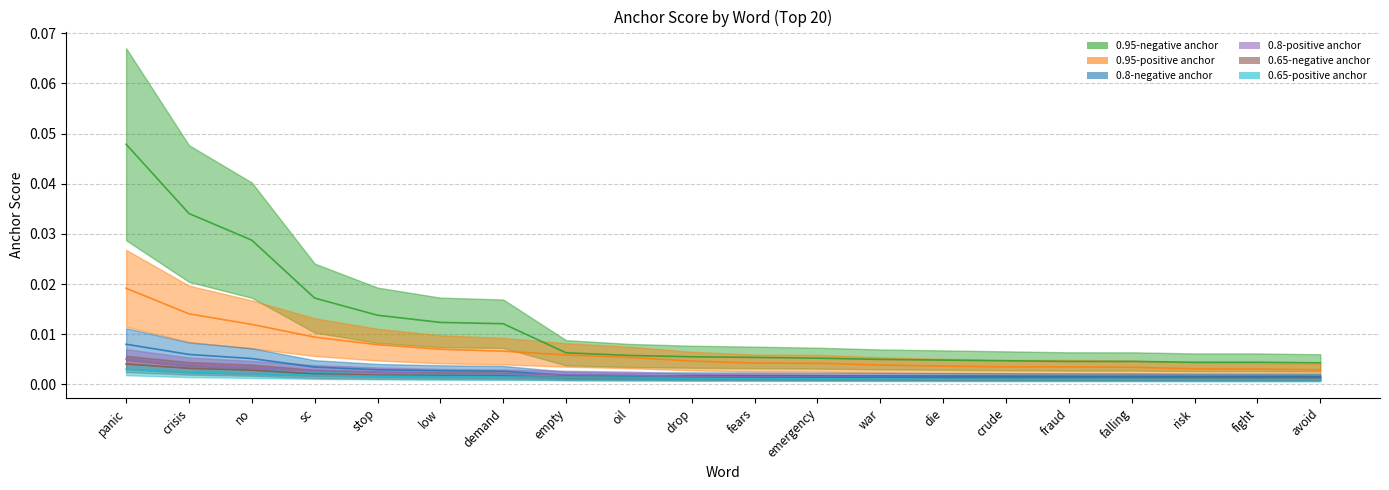

Does the chart display data point markers on the line(s)?

No